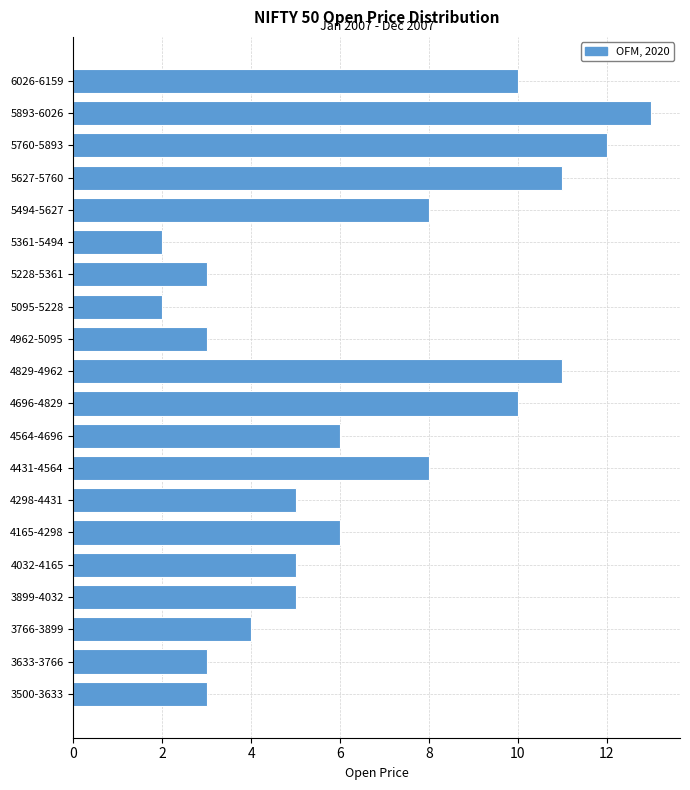

Reading bottom to top, transcribe all the data shown in this chart.

3	3	4	5	5	6	5	8	6	10	11	3	2	3	2	8	11	12	13	10